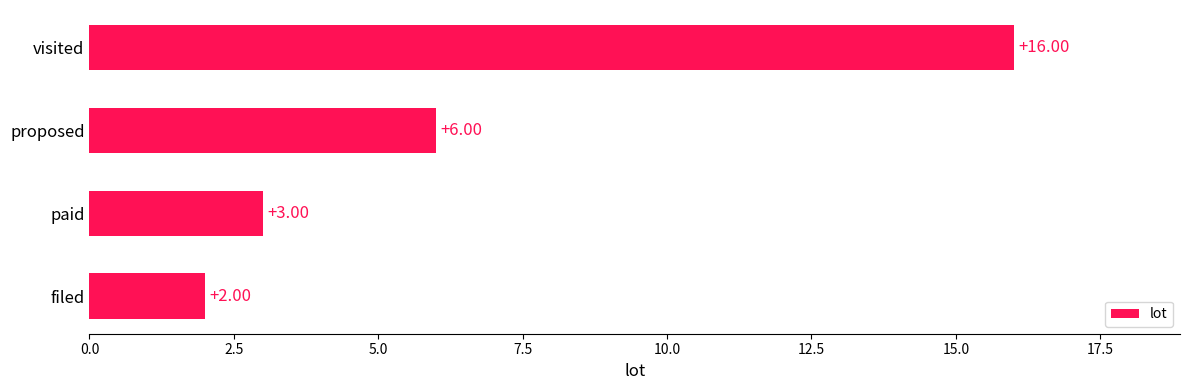

How many data points are less than 6?

2